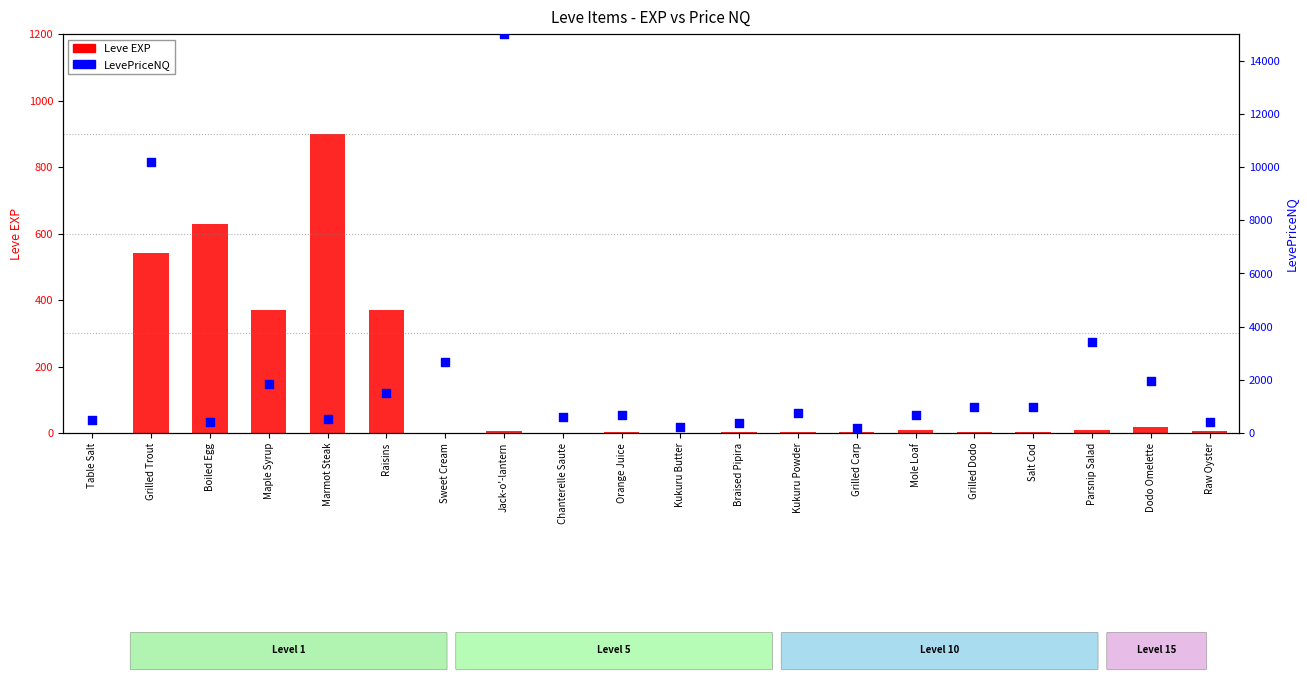

At how many categories does at least one series exceed 9288?

2